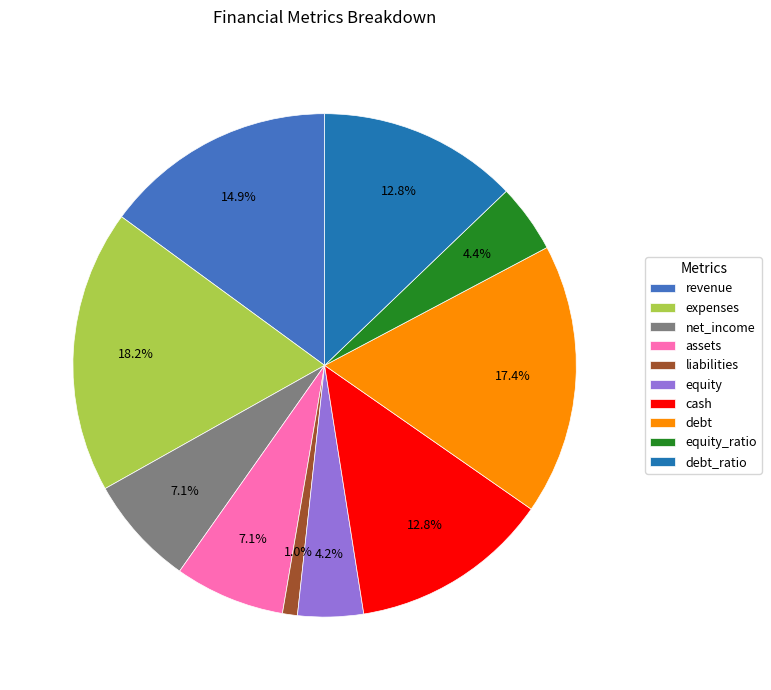

Which has a higher value, liabilities or expenses?

expenses